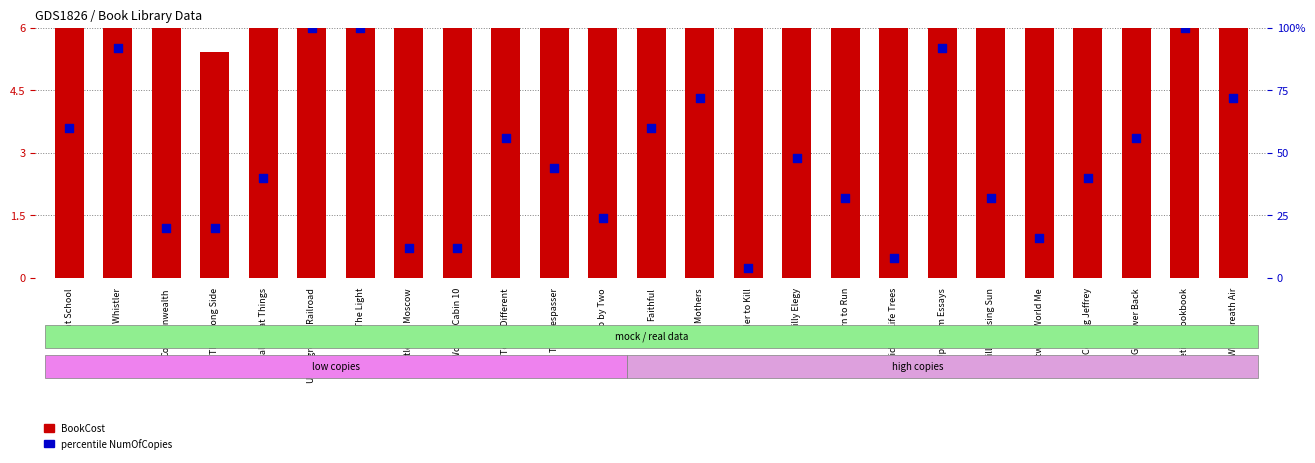

At how many categories does at least one series exceed 18?

22